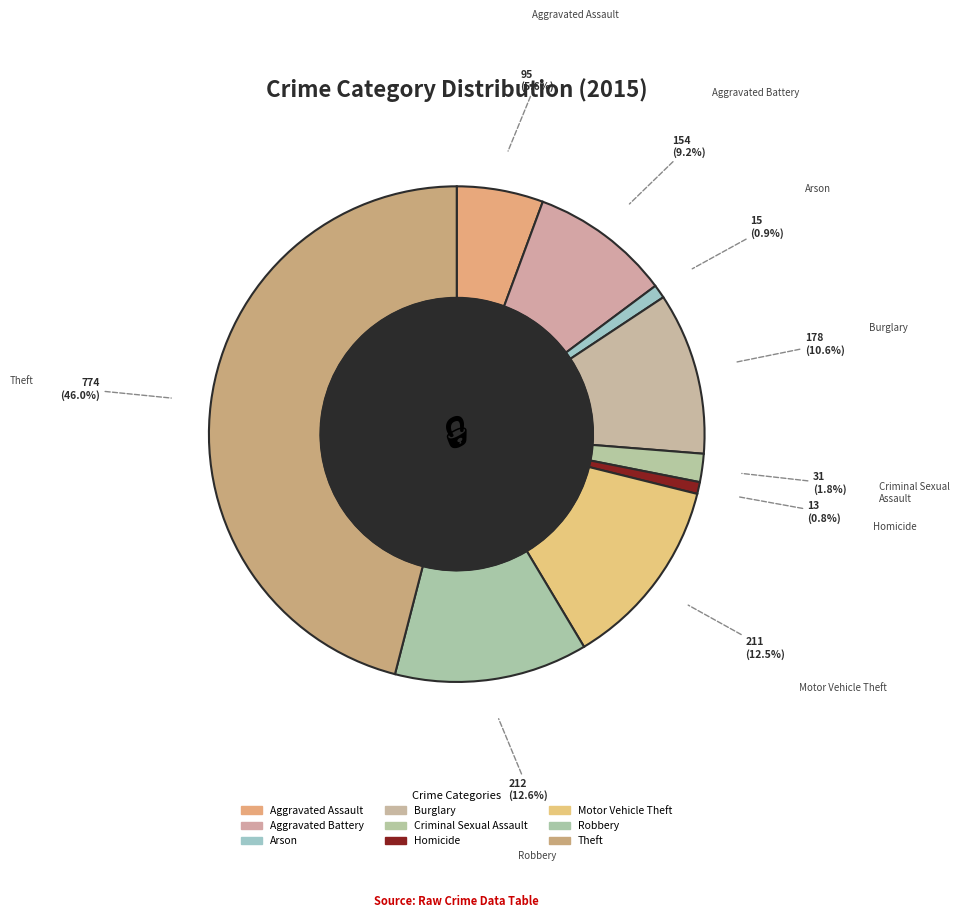

Is there any slice that represents more than half of the pie?

No